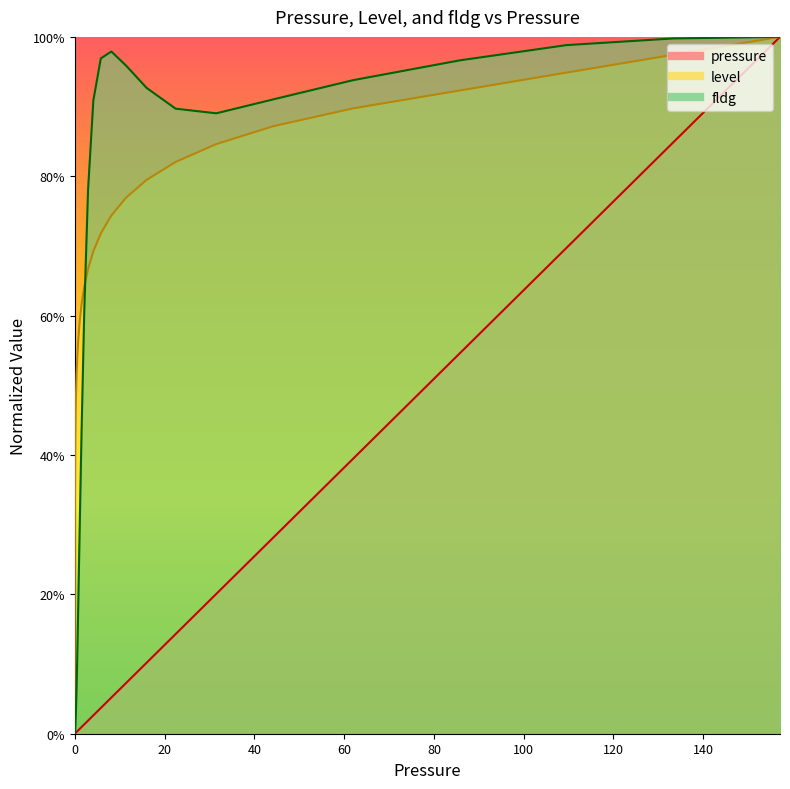

What is the label of the 17th point from the right?

1.0685